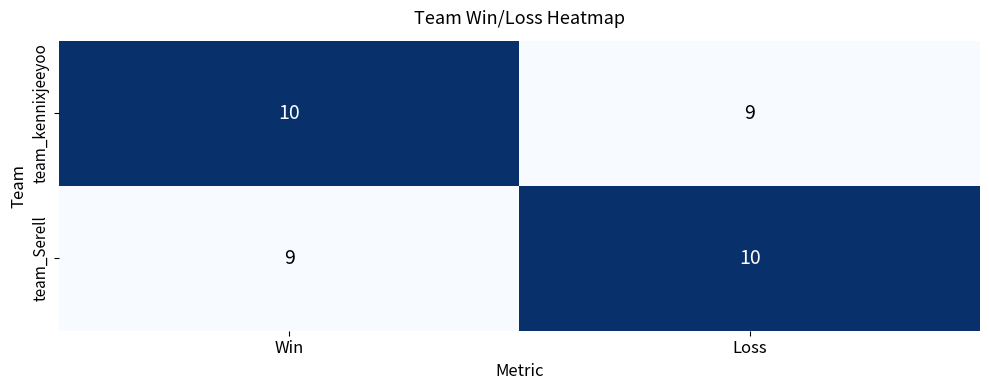

List the labels in order of team_kennixjeeyoo value, largest first.

Win, Loss